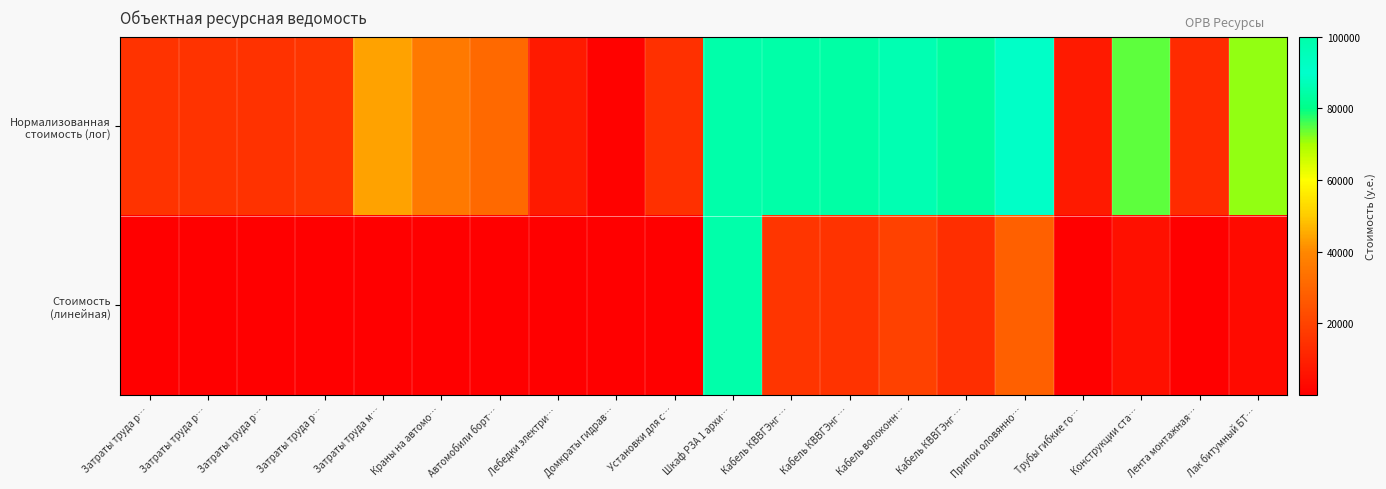

What is the total value across all series at Трубы гибкие го…?

8137.3